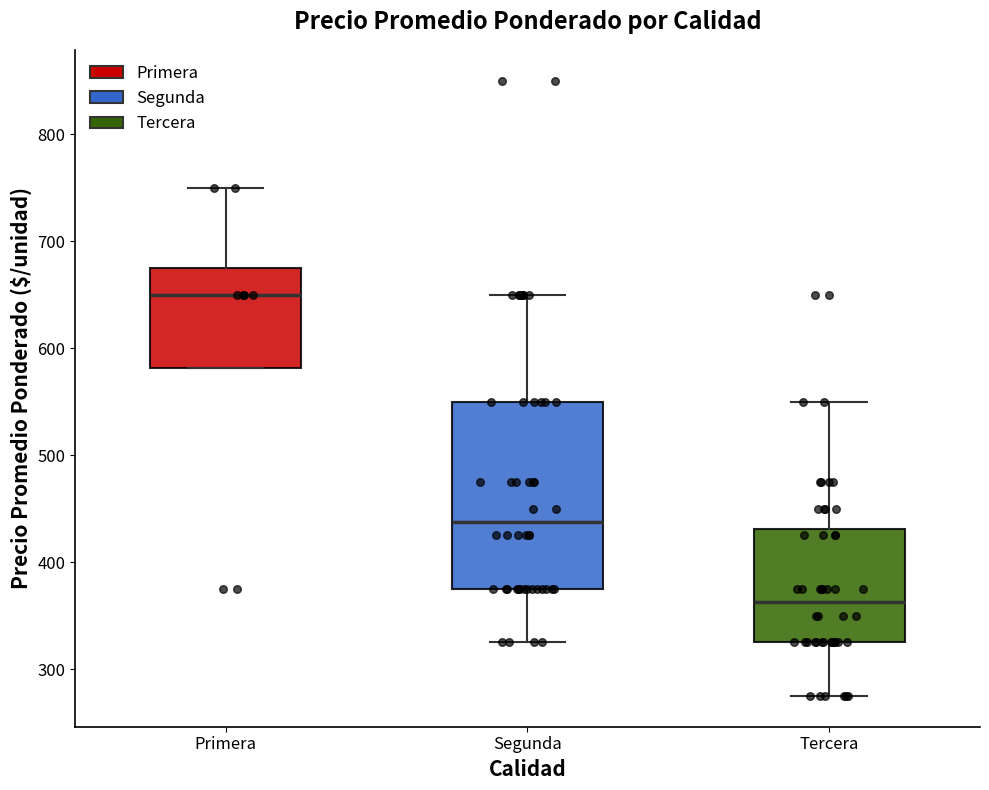

Reading left to right, read every box against the y-axis: the position of its median line, the range the box covers, and the ends of its whiskers. The values are not printed on the chart, so give them approximately, as read against the axis.

Primera: median 650, box 580 to 680, whiskers 580 to 750
Segunda: median 440, box 380 to 550, whiskers 330 to 650
Tercera: median 360, box 330 to 430, whiskers 280 to 550